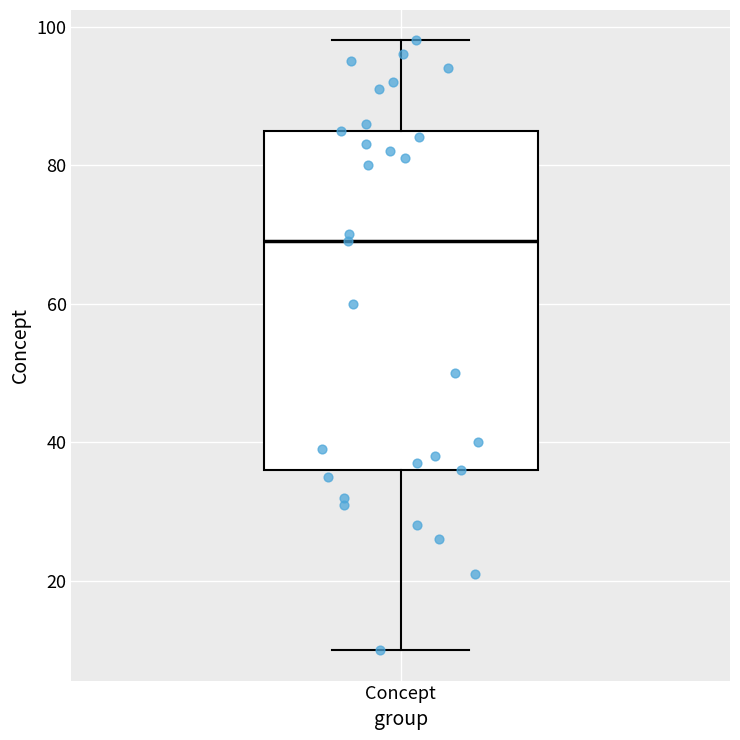

Where does the lower whisker of the box for Concept end on the y-axis? The values are not printed on the chart, so give them approximately, as read against the axis.

10